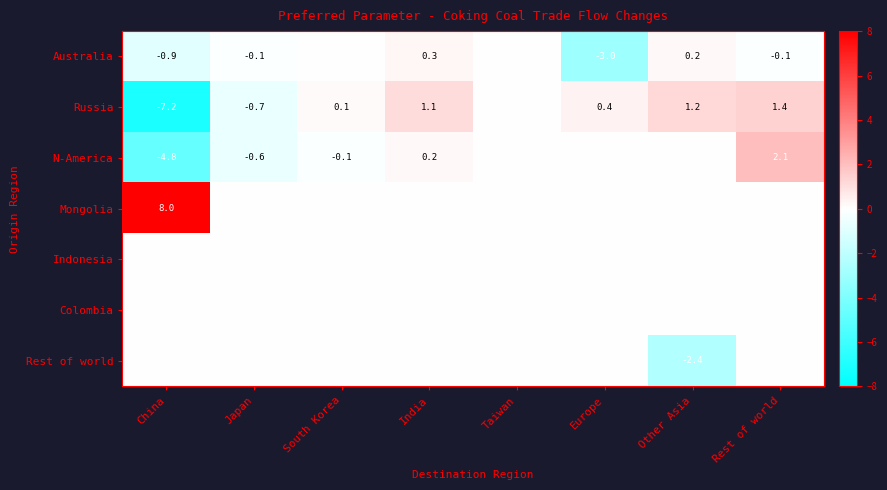

The Russia series shows 1.1 at India. True or false?

True